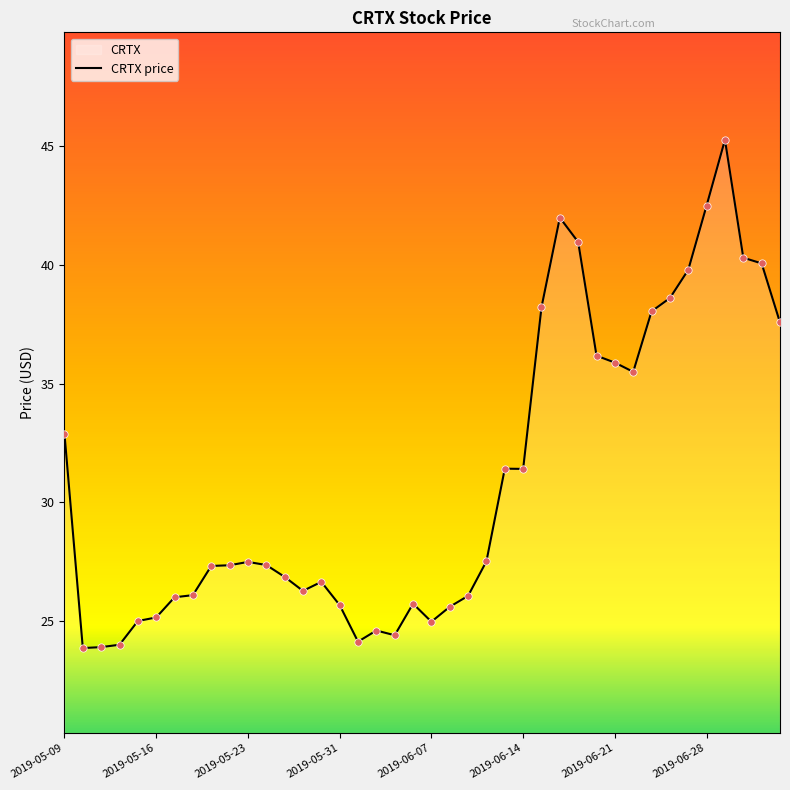

Between 2019-05-16 and 2019-05-09, which is larger?

2019-05-09